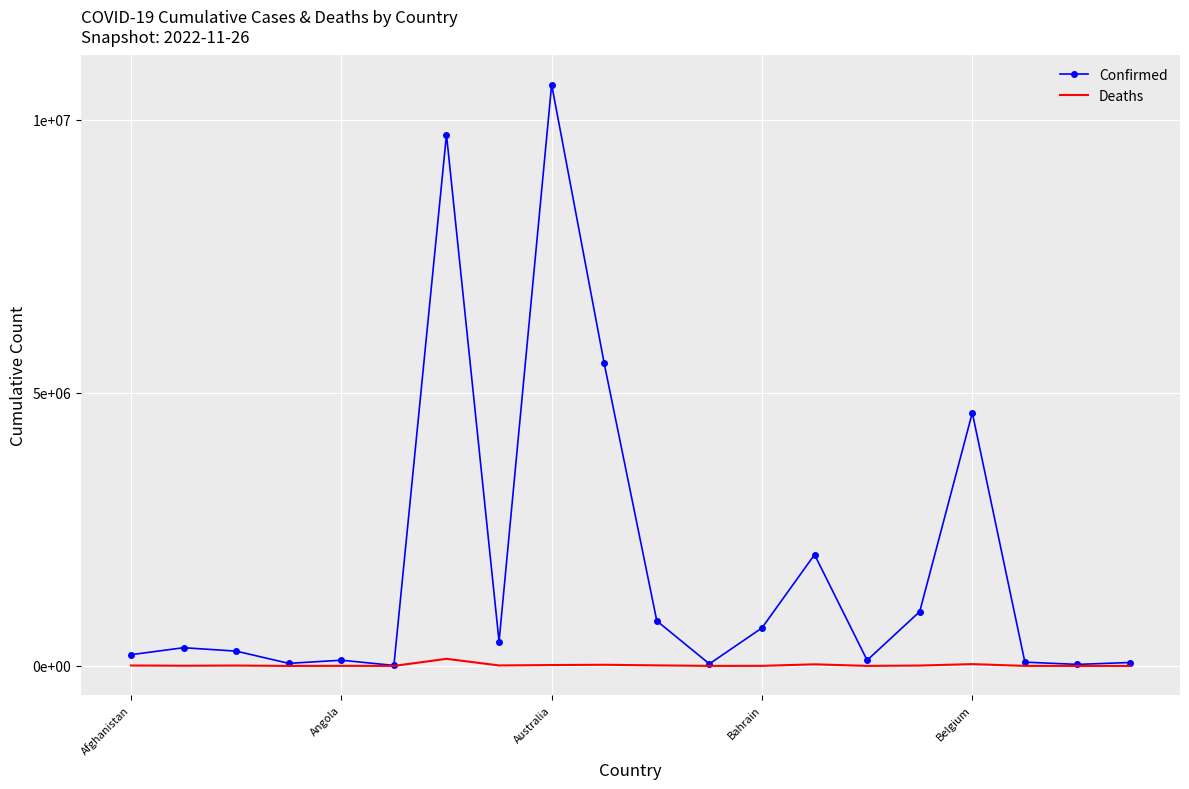

True or false: Deaths and Confirmed cross at least once.

False